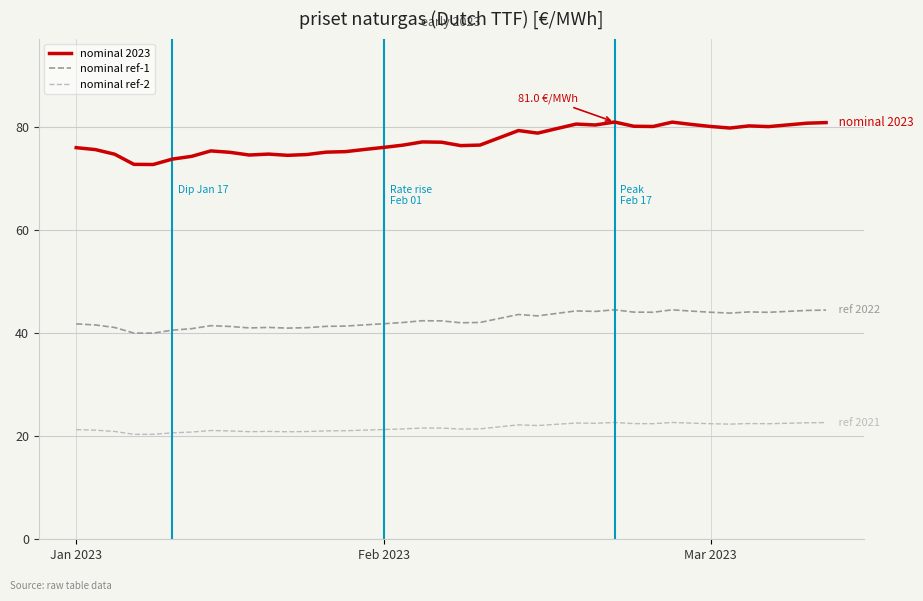

What is the greatest value displayed?

81.0